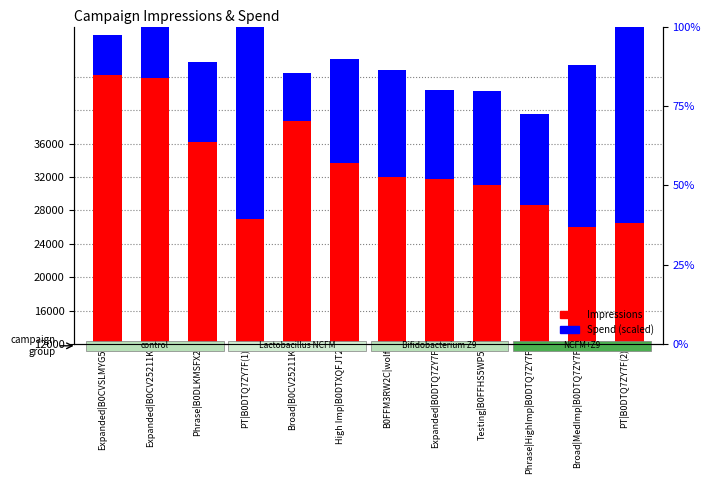

The value of Impressions at Phrase|HighImp|B0DTQ7ZY7F is 16610. True or false?

True